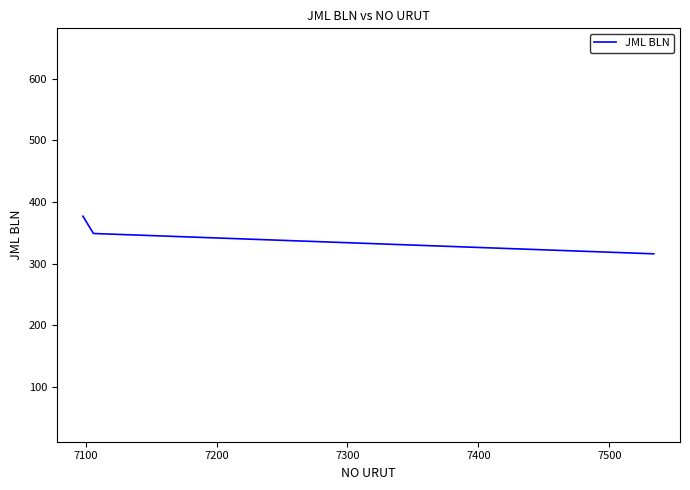

What is the greatest value displayed?

377